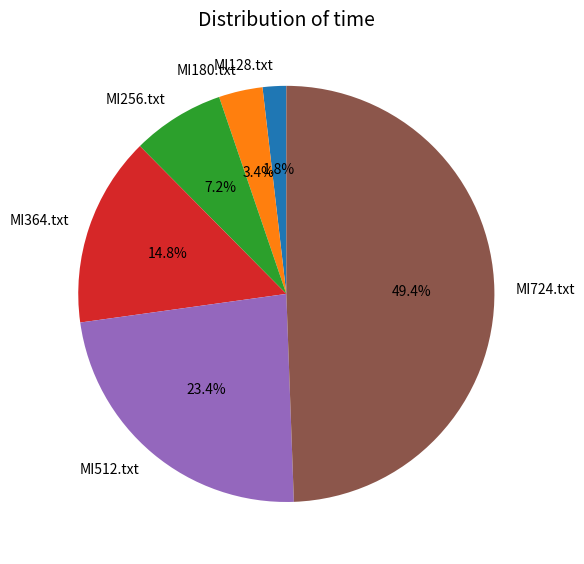

Count the number of slices in the pie.

6